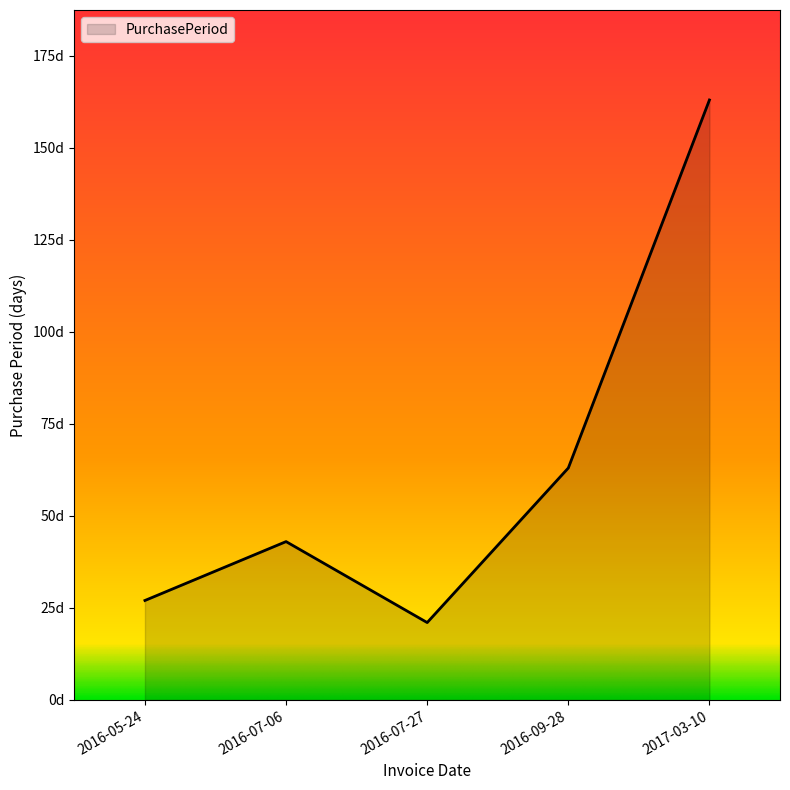

Read the value at 2016-09-28, to the nearest 50.

50